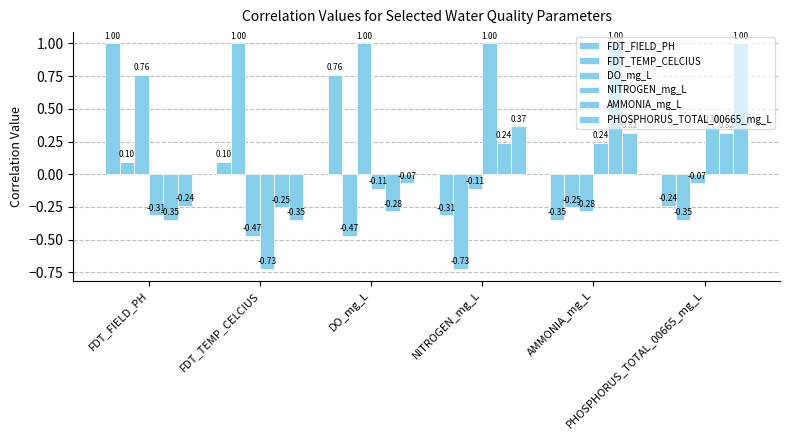

What is the value of the AMMONIA_mg_L bar at the 4th from the left?

0.2